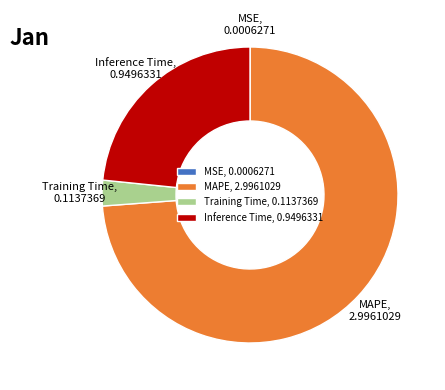

Which slice is the largest?

MAPE